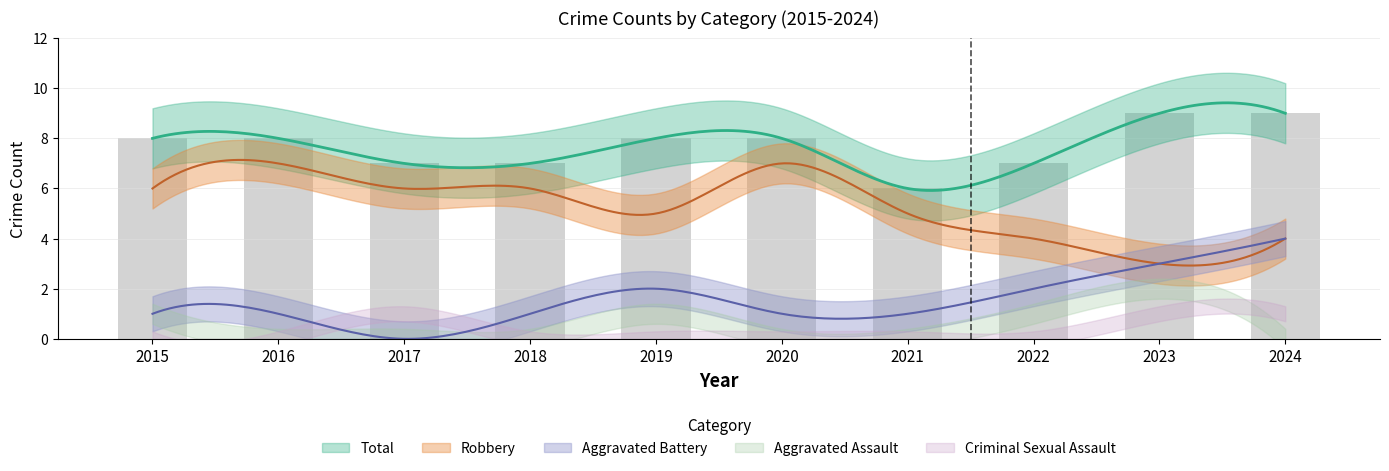

At which label is Total closest to 7?

2017